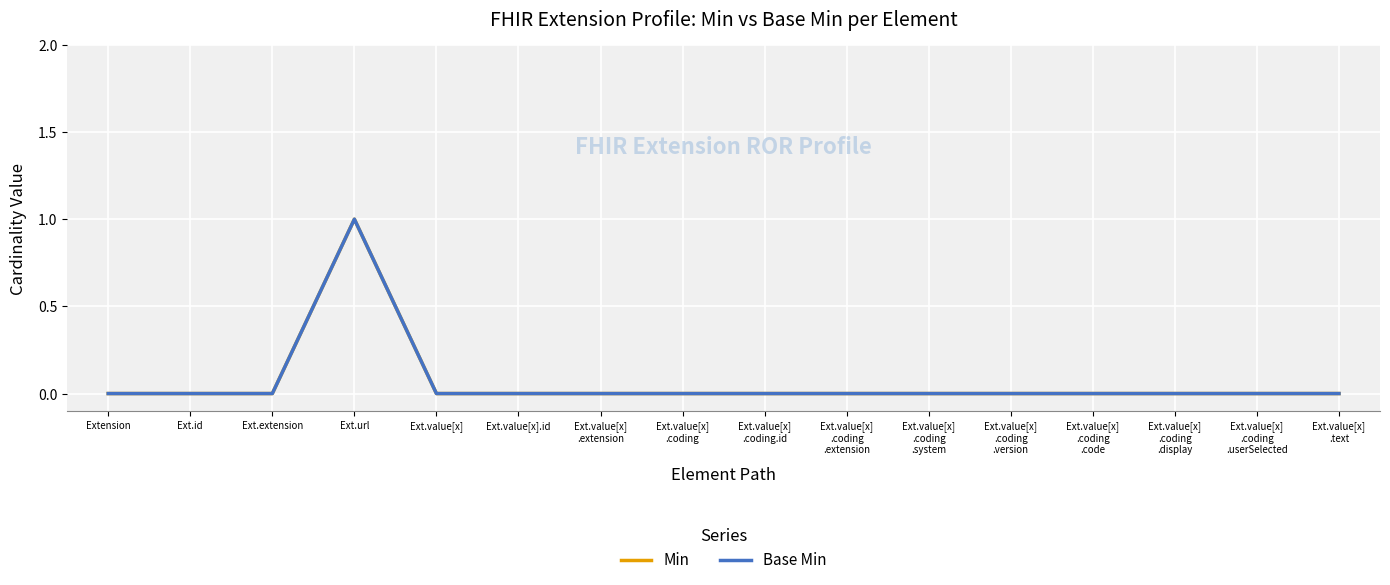

Reading right to left, list all the values displayed in this chart.

Min: Ext.value[x]
.text=0	Ext.value[x]
.coding
.userSelected=0	Ext.value[x]
.coding
.display=0	Ext.value[x]
.coding
.code=0	Ext.value[x]
.coding
.version=0	Ext.value[x]
.coding
.system=0	Ext.value[x]
.coding
.extension=0	Ext.value[x]
.coding.id=0	Ext.value[x]
.coding=0	Ext.value[x]
.extension=0	Ext.value[x].id=0	Ext.value[x]=0	Ext.url=1	Ext.extension=0	Ext.id=0	Extension=0
Base Min: Ext.value[x]
.text=0	Ext.value[x]
.coding
.userSelected=0	Ext.value[x]
.coding
.display=0	Ext.value[x]
.coding
.code=0	Ext.value[x]
.coding
.version=0	Ext.value[x]
.coding
.system=0	Ext.value[x]
.coding
.extension=0	Ext.value[x]
.coding.id=0	Ext.value[x]
.coding=0	Ext.value[x]
.extension=0	Ext.value[x].id=0	Ext.value[x]=0	Ext.url=1	Ext.extension=0	Ext.id=0	Extension=0